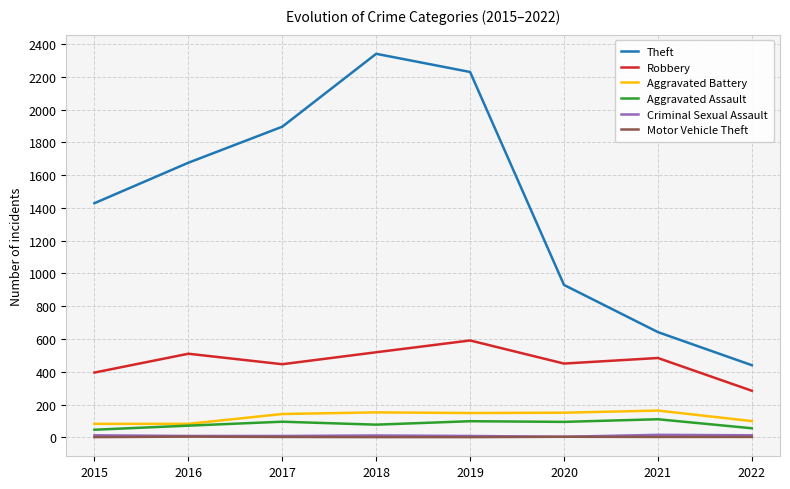

At how many categories does at least one series exceed 1665?

4